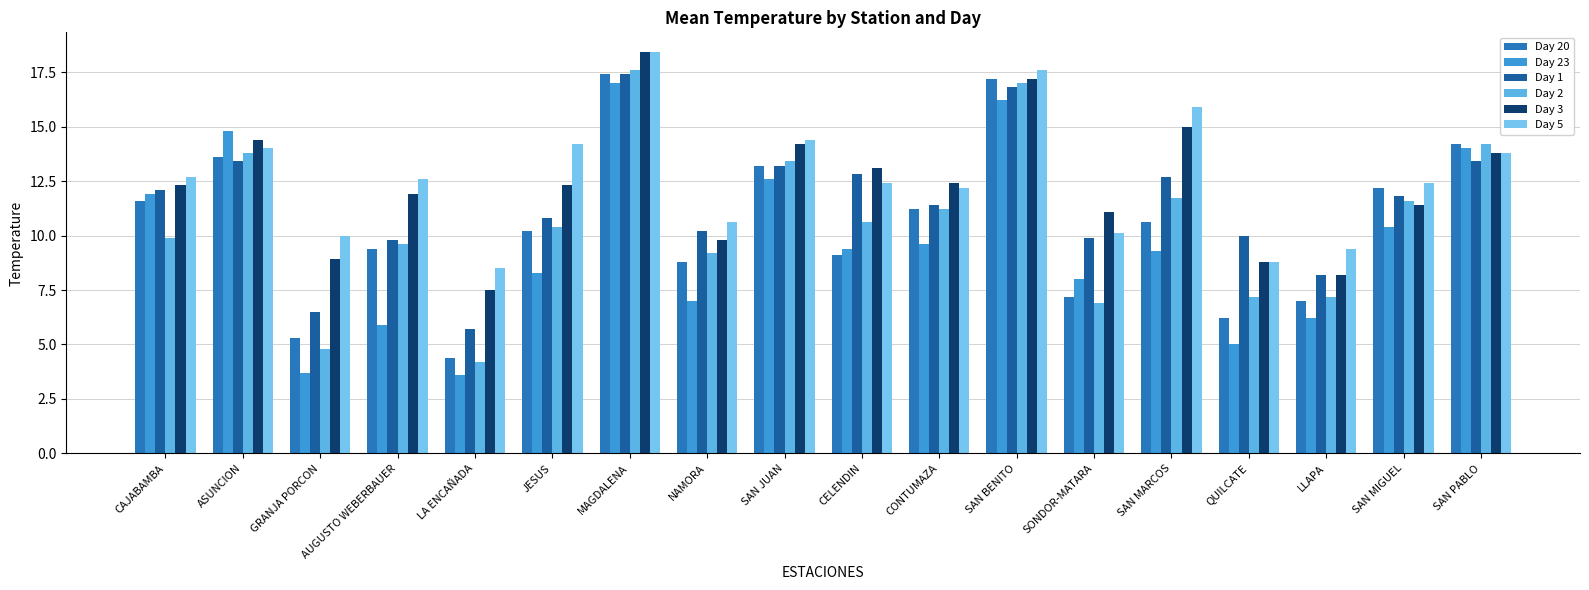

Read the Day 23 value at QUILCATE.

5.0